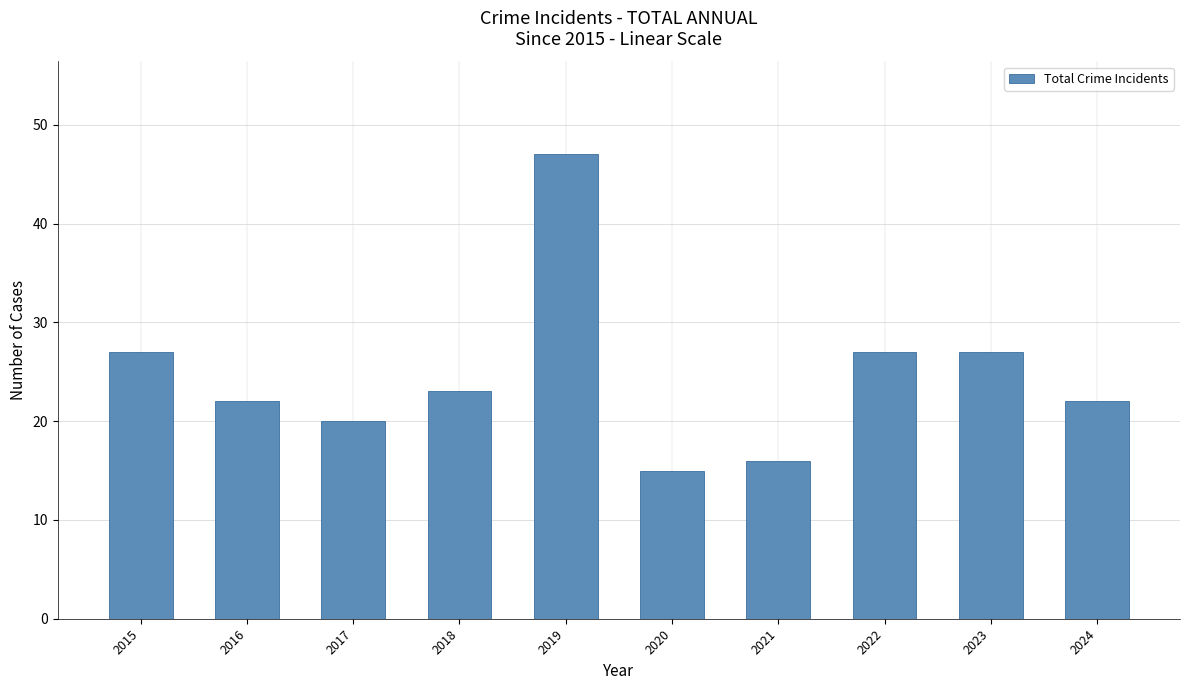

What is the average value?

25